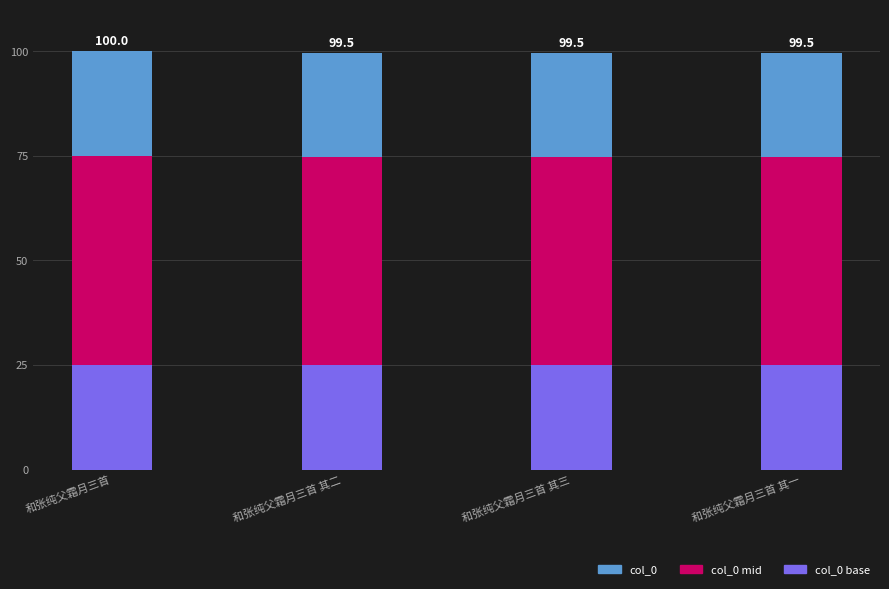

What is the total value across all series at 和张纯父霜月三首 其二?

99.5